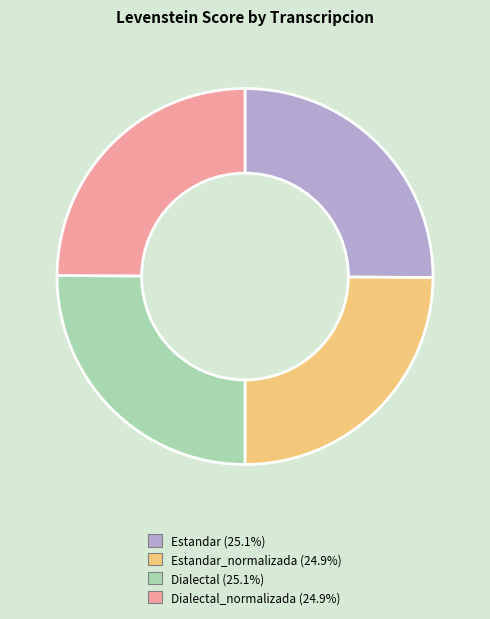

Is there a majority slice in this chart?

No